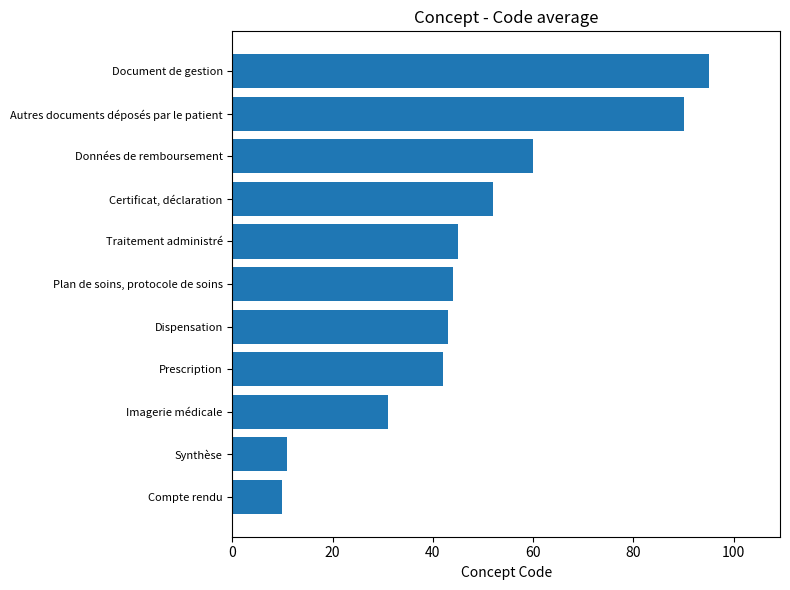

Are the bars horizontal?

Yes